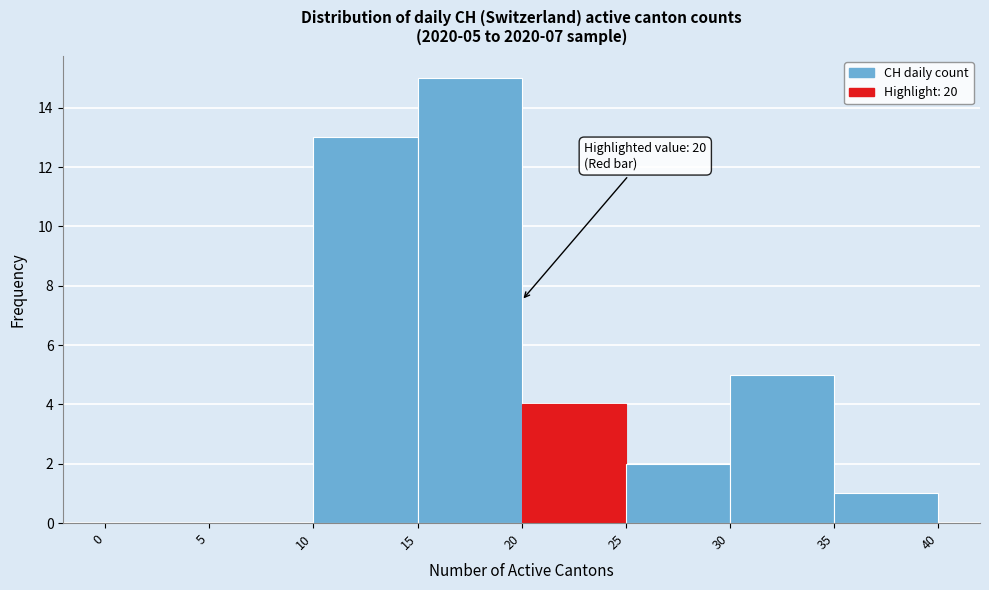

Over which range of the x-axis is the bar tallest?

15 to 20